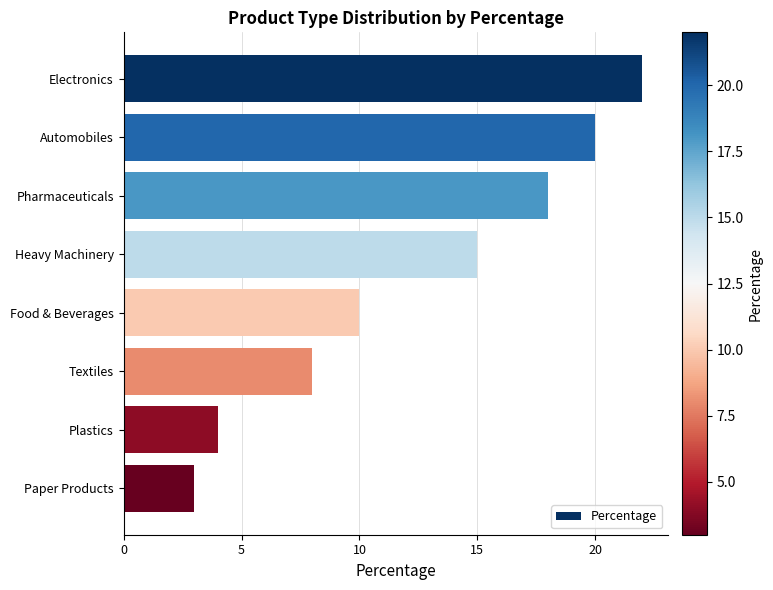

What is the difference between the values at Food & Beverages and Electronics?

12